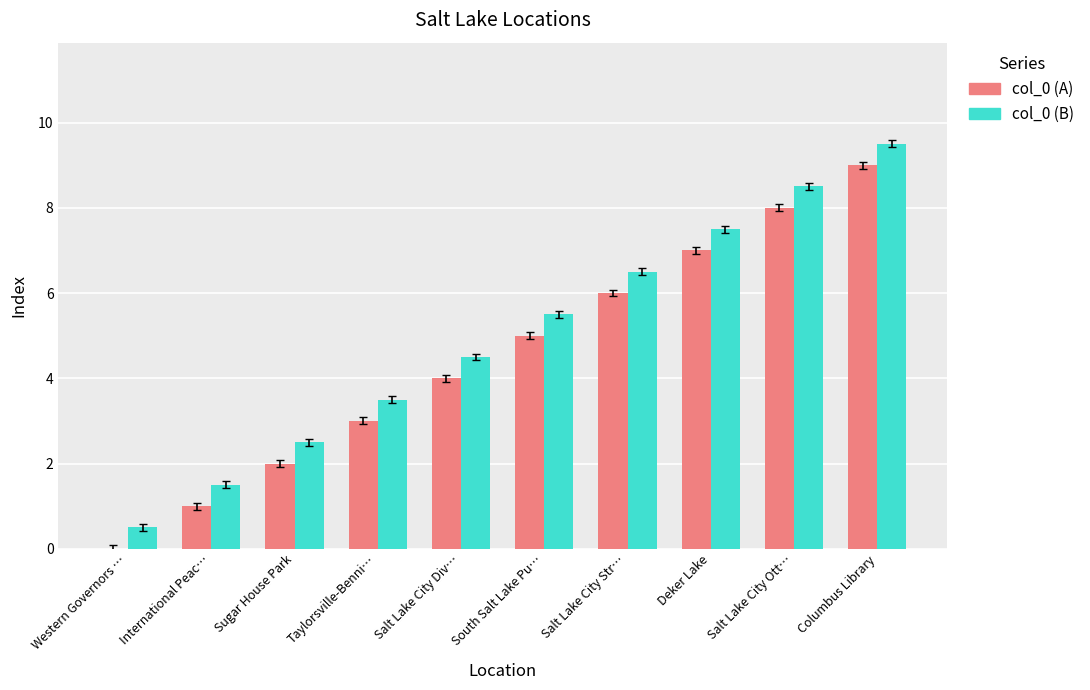

Is it true that col_0 (B) equals 2.3 at International Peac…?

False